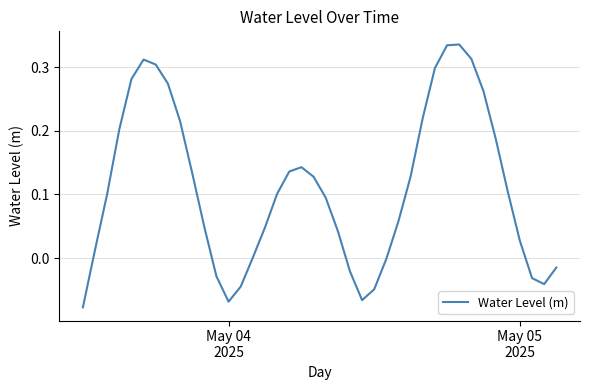

What is the difference between the maximum and minimum values?

0.4